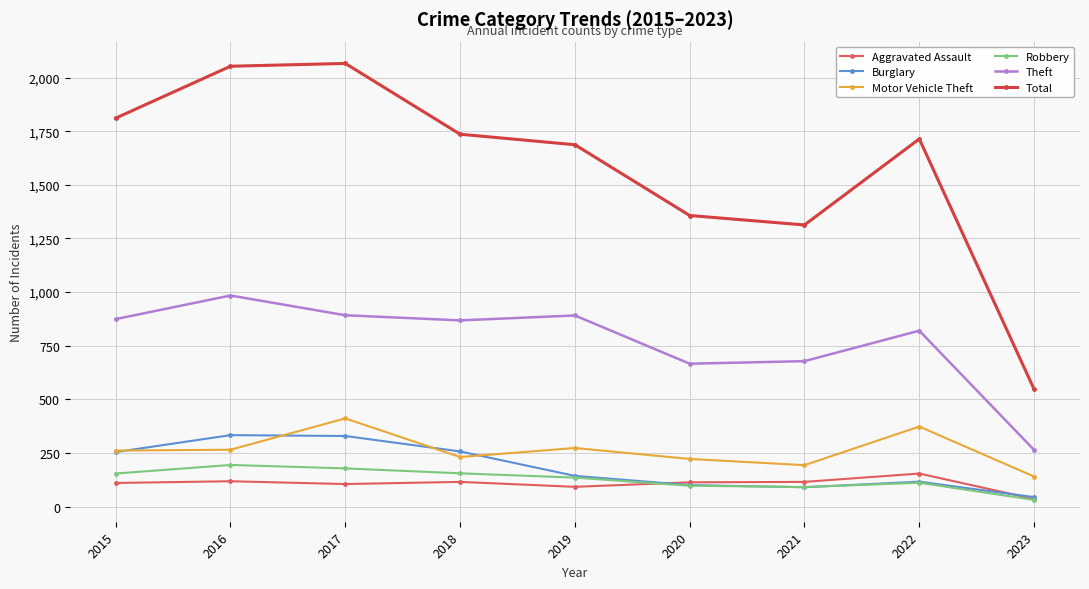

True or false: Motor Vehicle Theft and Total intersect in this chart.

False